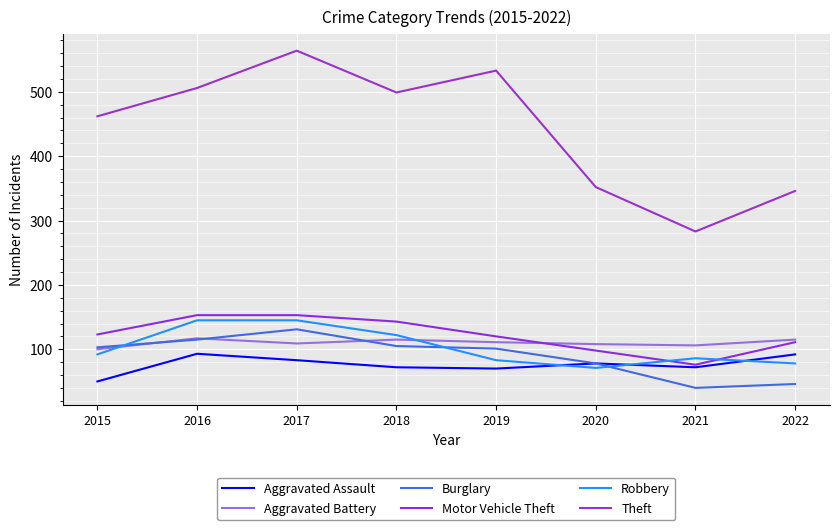

Rank the categories by Aggravated Assault value from highest to lowest.

2016, 2022, 2017, 2020, 2018, 2021, 2019, 2015